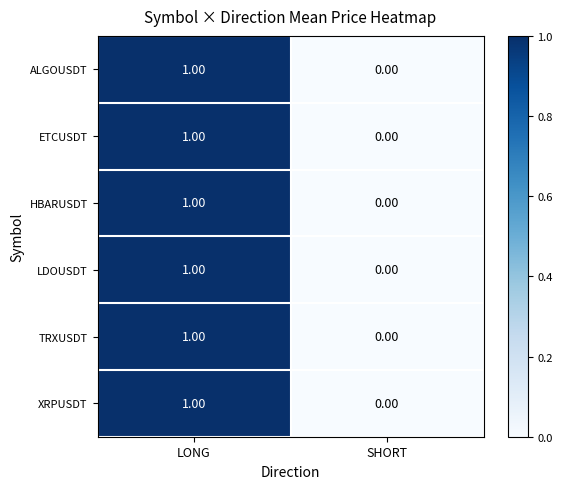

At which category does the chart reach its minimum across all series?

SHORT